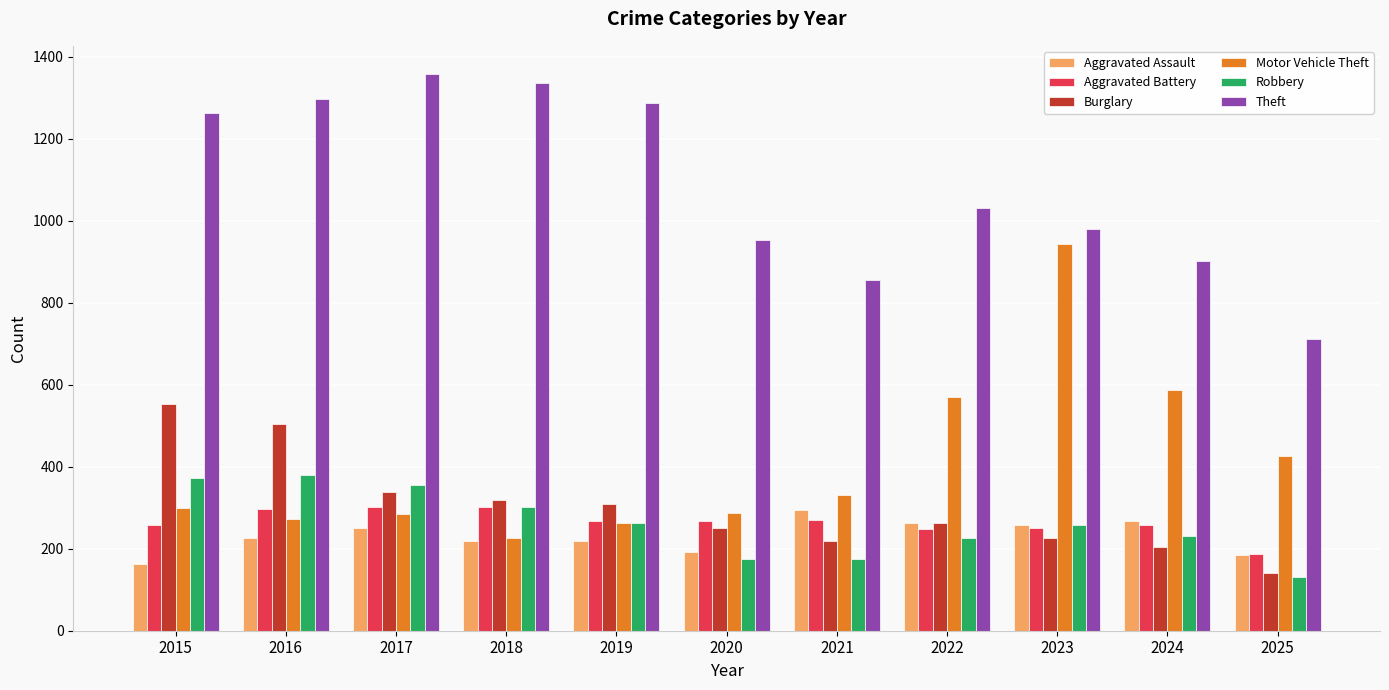

What is the difference between the maximum and second lowest values in the Motor Vehicle Theft series?

681